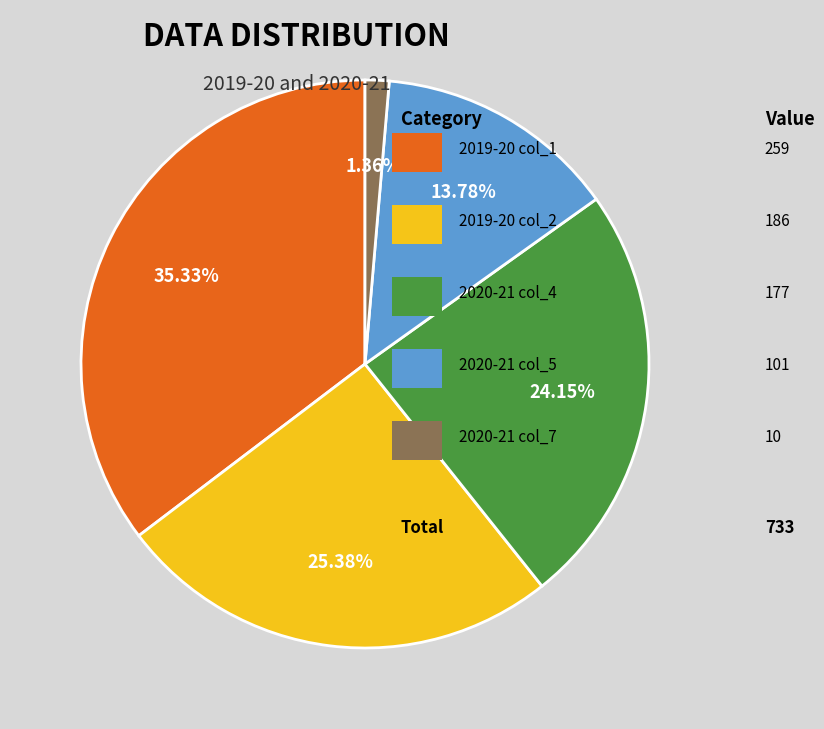

Is there any slice that represents more than half of the pie?

No